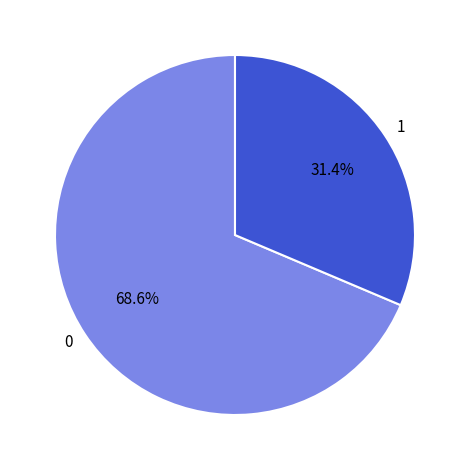

Combined, what portion of the pie is 0 and 1?

100.0%